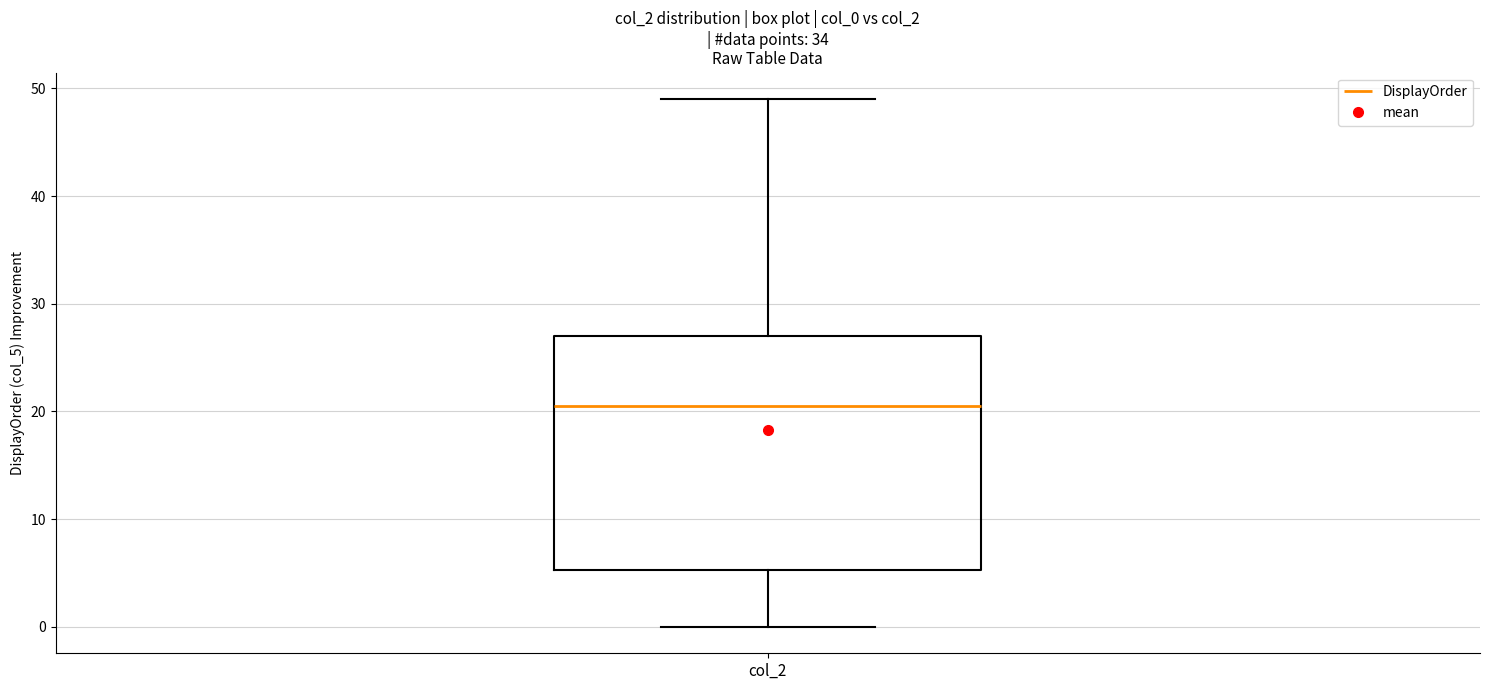

Where does the upper whisker of the box for col_2 end on the y-axis? The values are not printed on the chart, so give them approximately, as read against the axis.

49